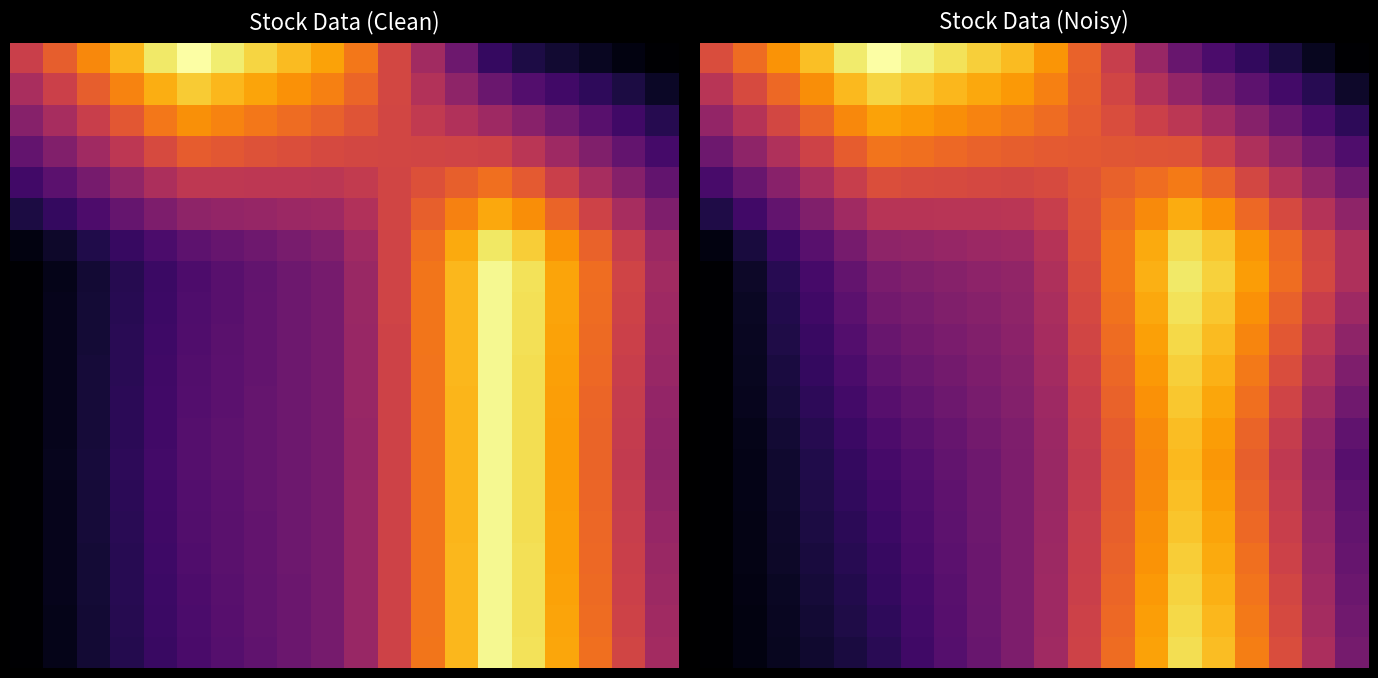

How many distinct data groups are displayed?

20